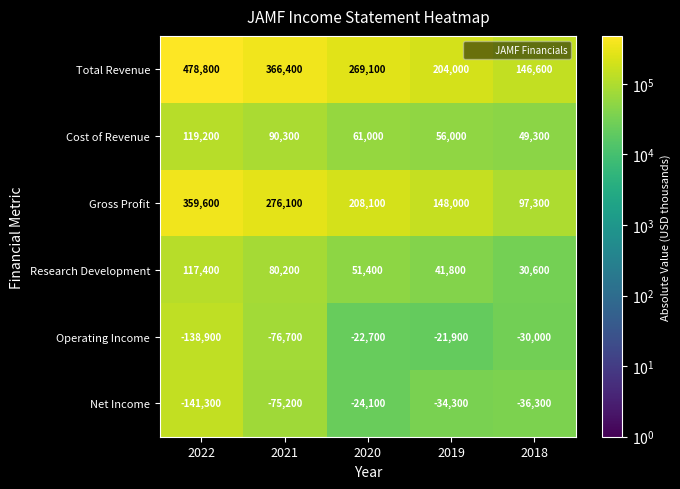

Where does the Research Development series first go above 51400?

2022